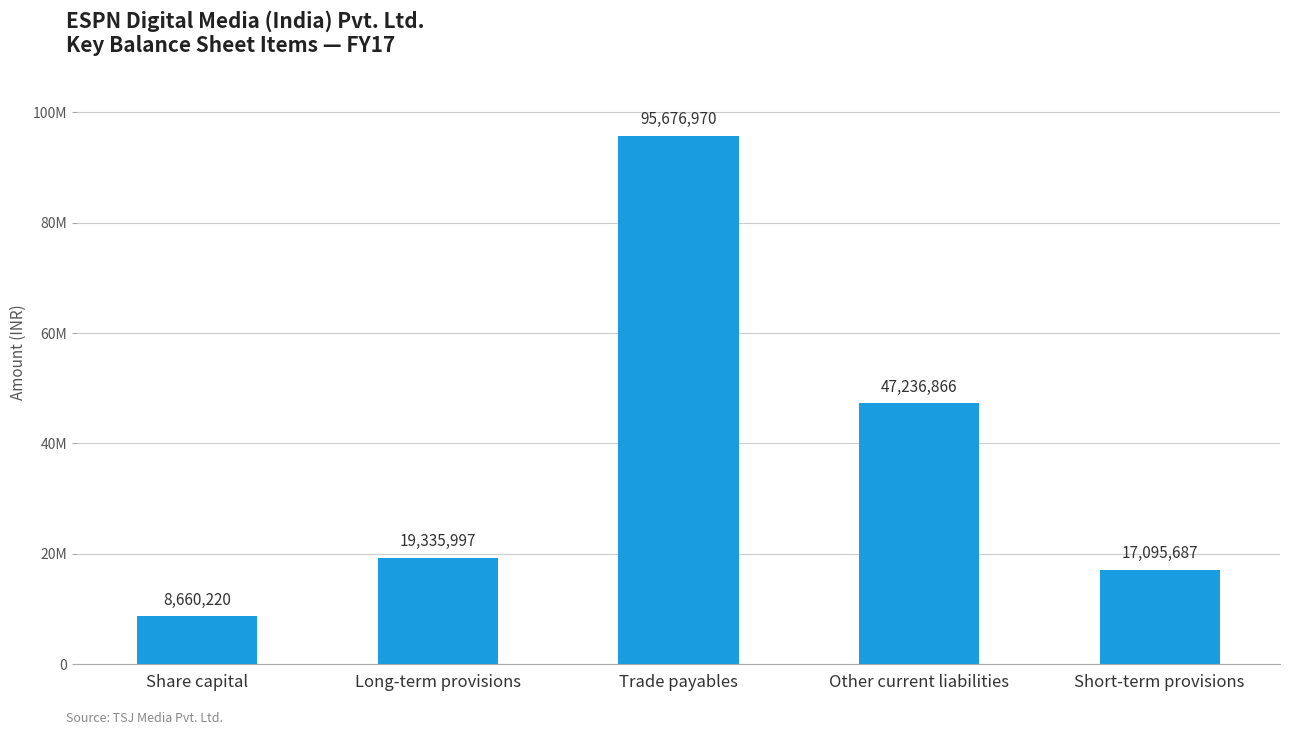

List the labels in order of value, largest first.

Trade payables, Other current liabilities, Long-term provisions, Short-term provisions, Share capital